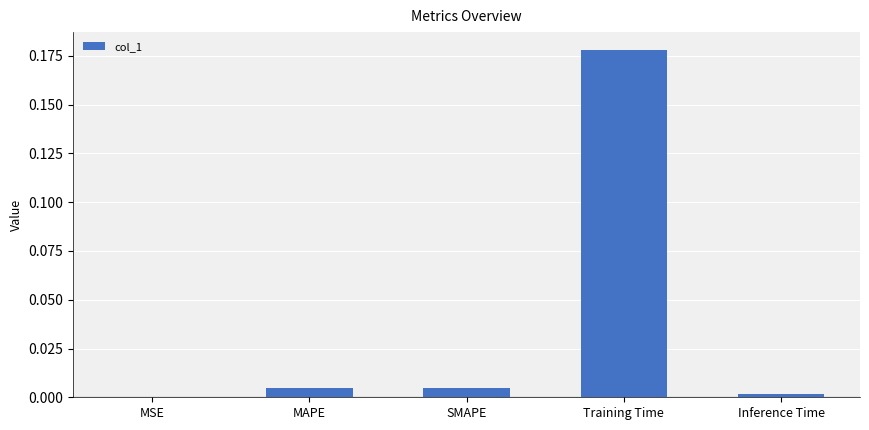

Is it true that the value at Inference Time is 0.0?

True